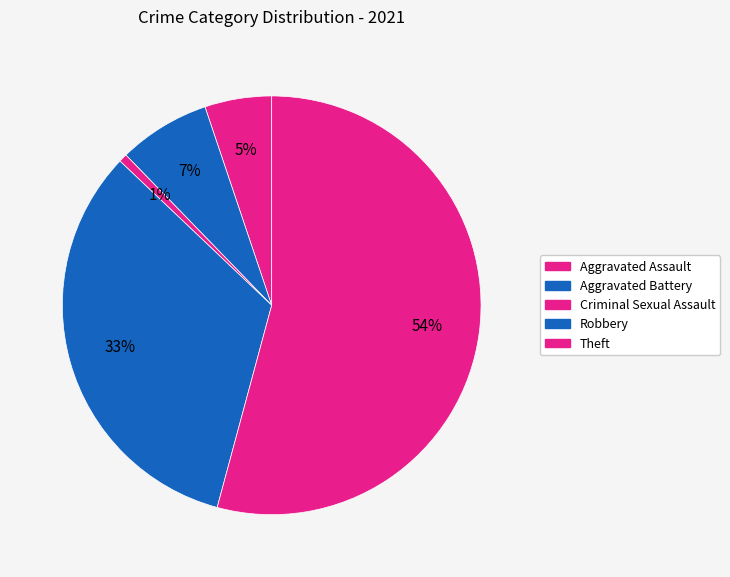

How many segments does this pie chart have?

5